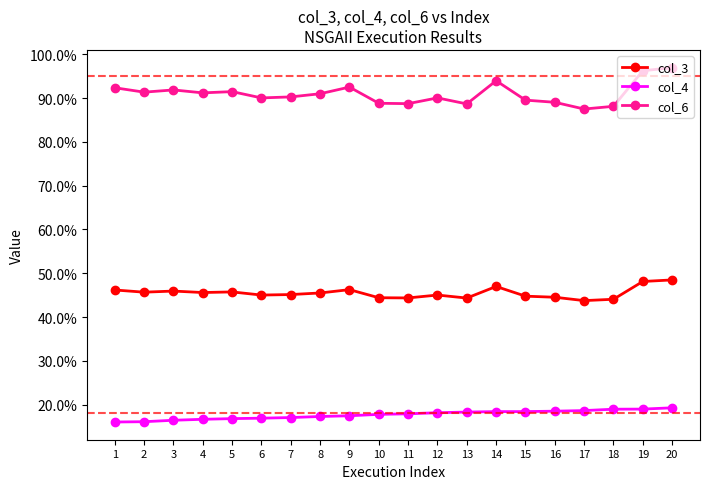

At which category does col_3 reach its first local peak?

3